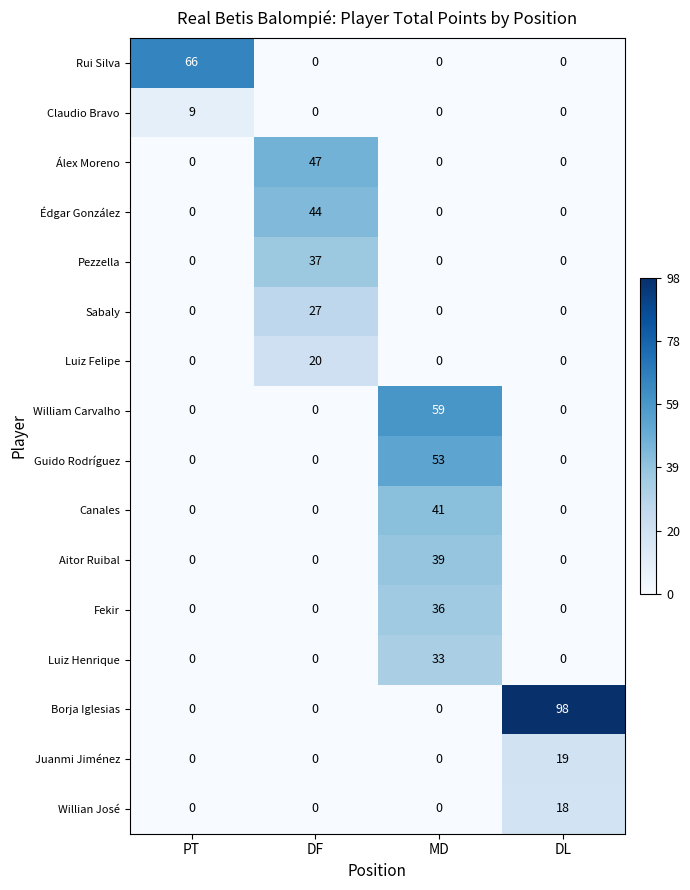

How many categories are shown in the chart?

4